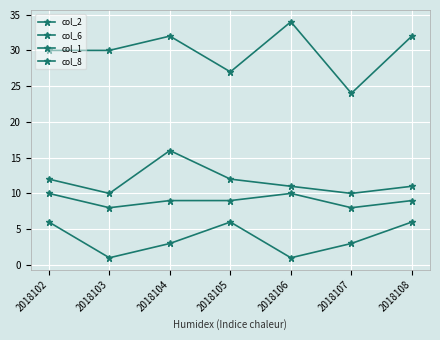

How many lines are shown in the chart?

4